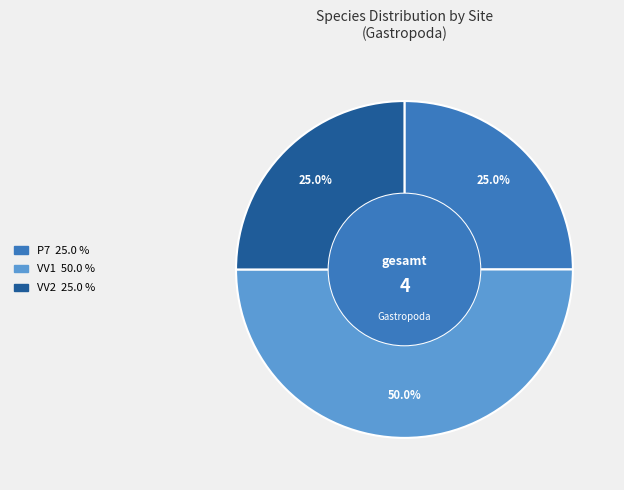

Is the sum of P7 and VV1 greater than half?

Yes